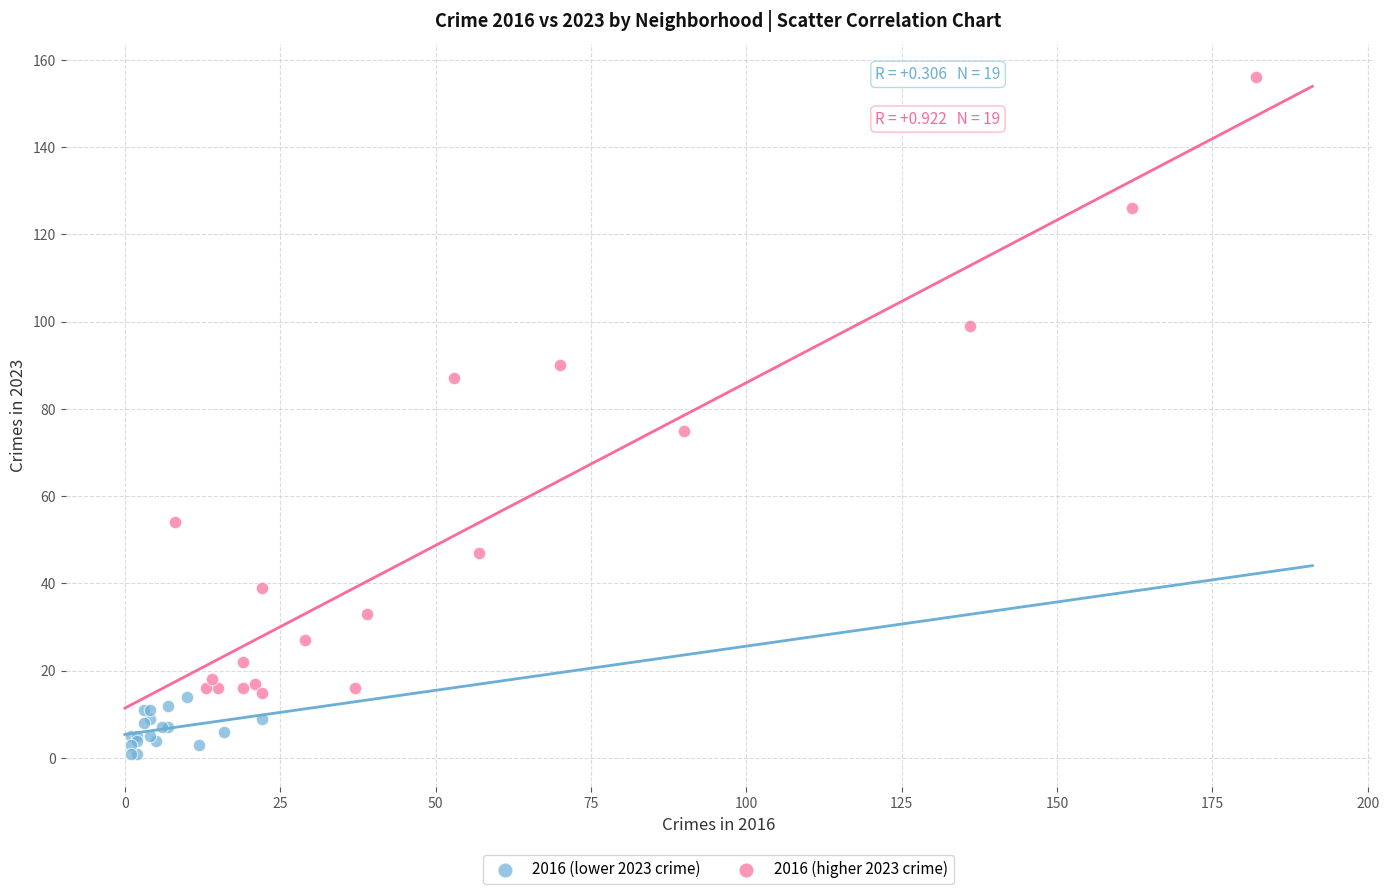

Which series reaches the maximum Y coordinate?

2016 (higher 2023 crime)